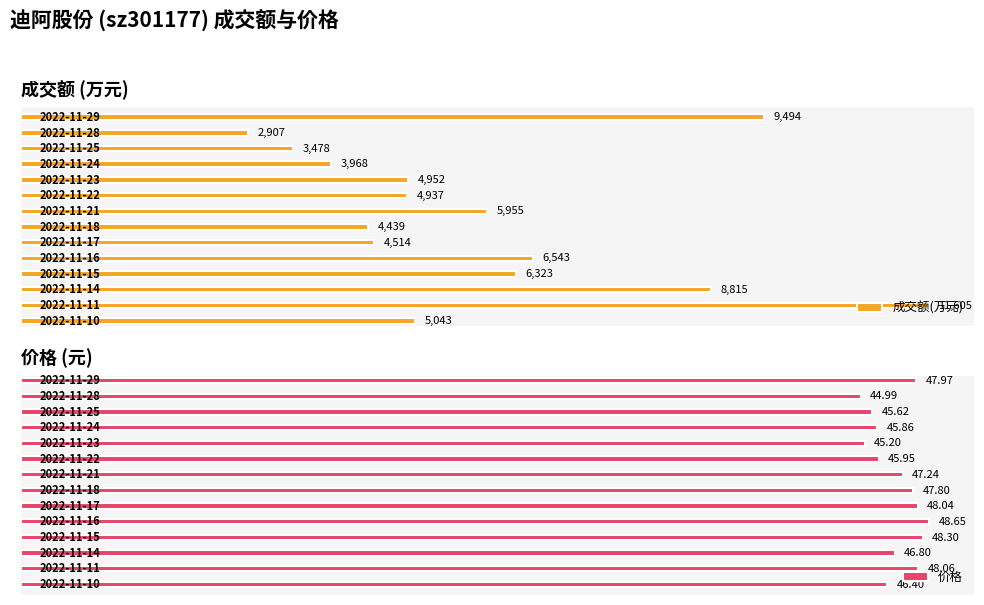

What is the difference between the maximum and second lowest values in the 成交额(万元) series?

8127.0